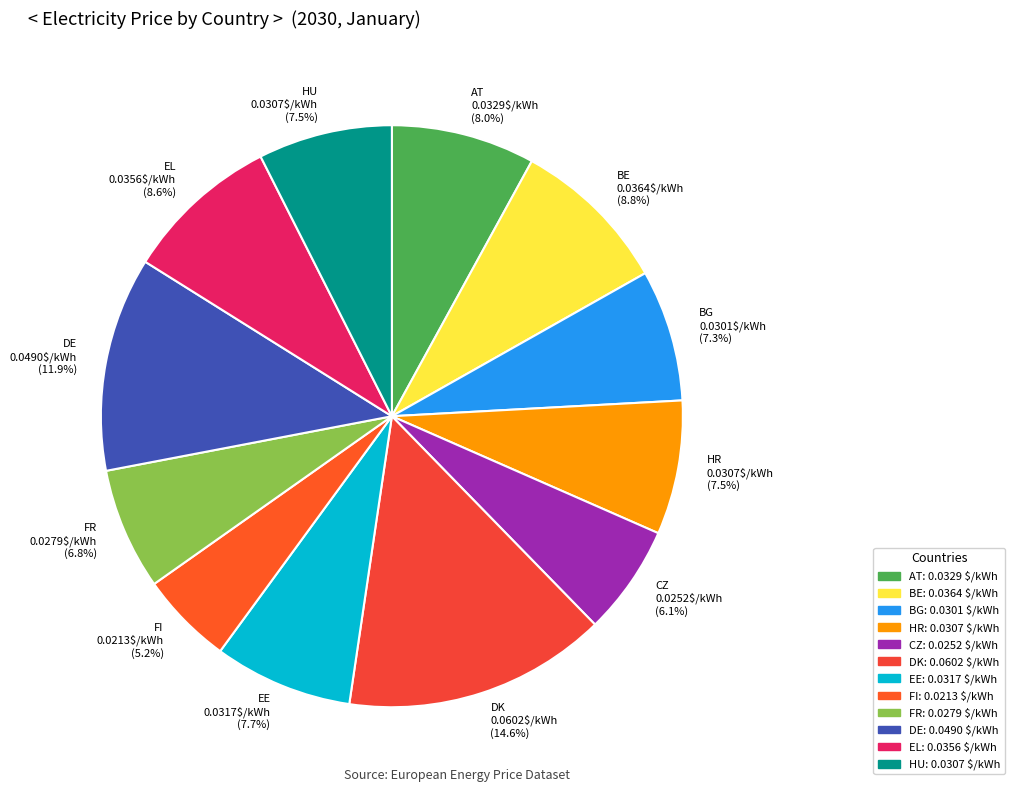

What percentage do DE and CZ together represent?

18.0%